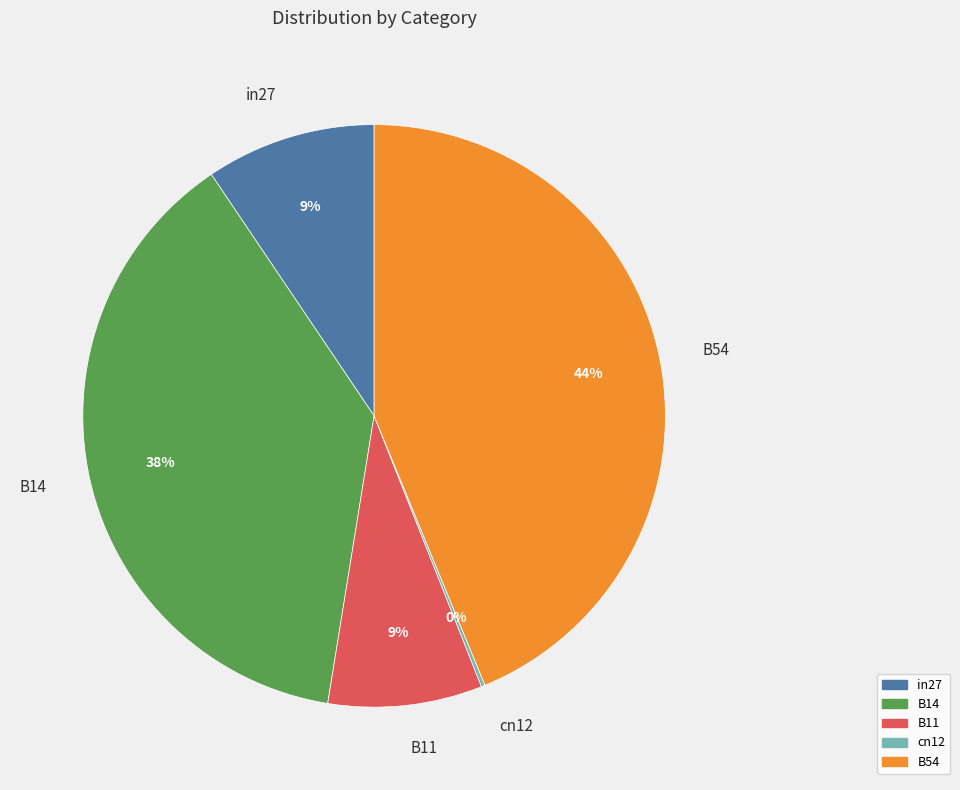

True or false: in27 accounts for 20% of the total.

False